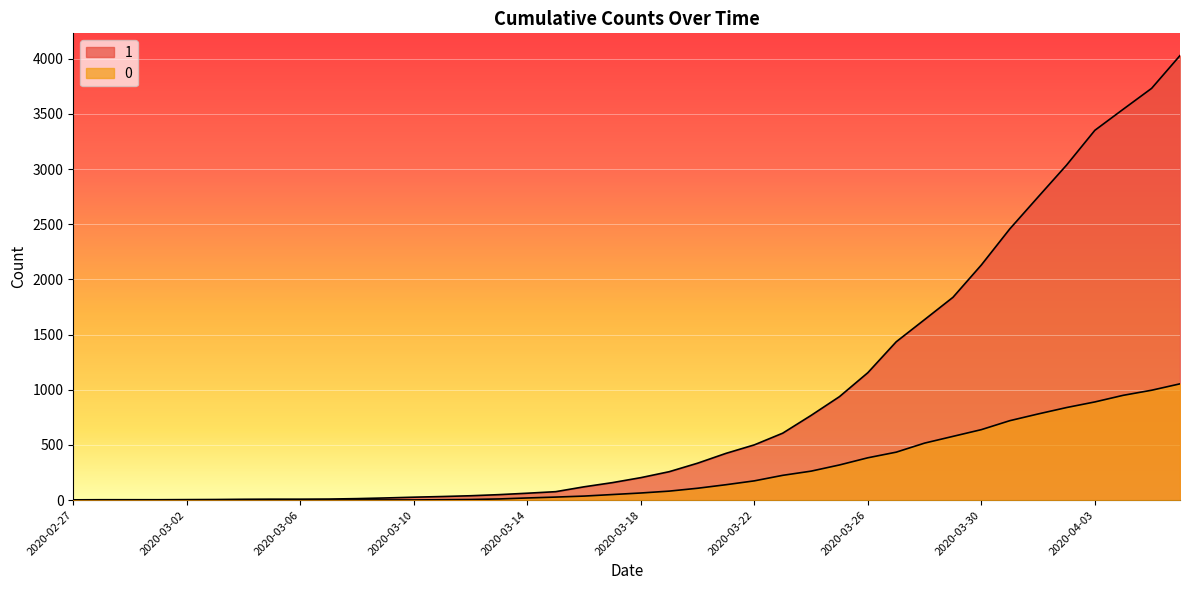

True or false: 1 and 0 cross at least once.

False